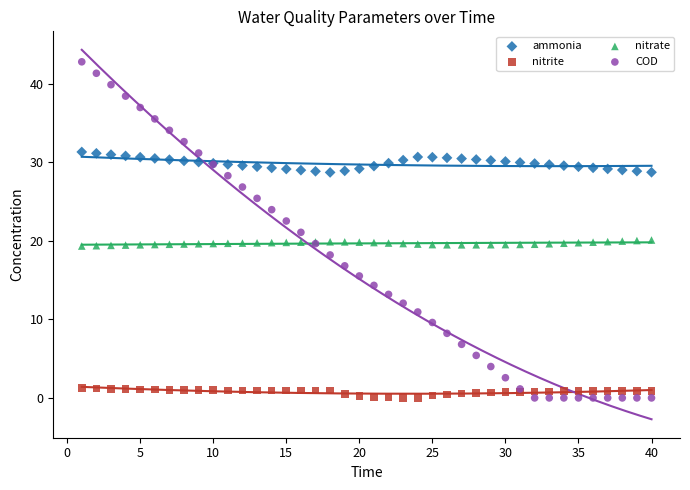

Which series contains the highest Y value?

COD